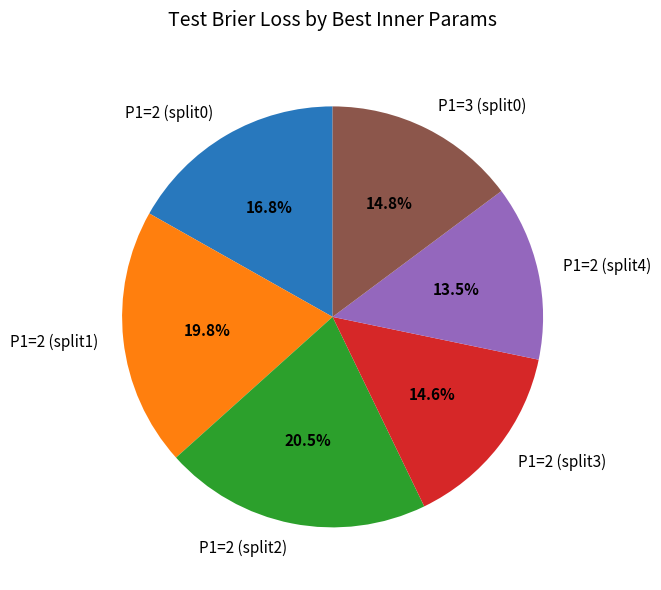

Which category has the biggest portion of the pie?

P1=2 (split2)